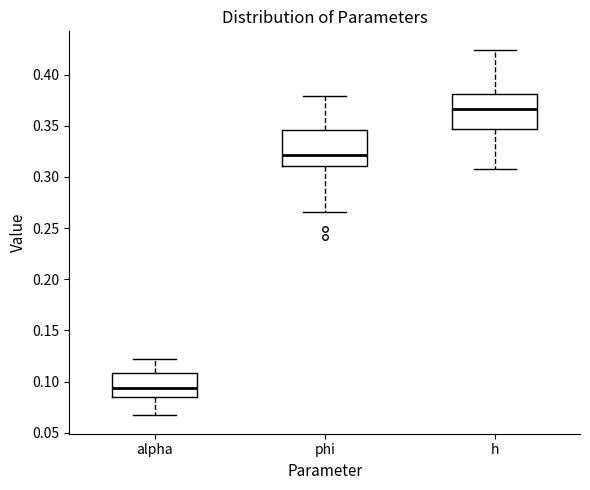

Which box's median line is the lowest?

alpha